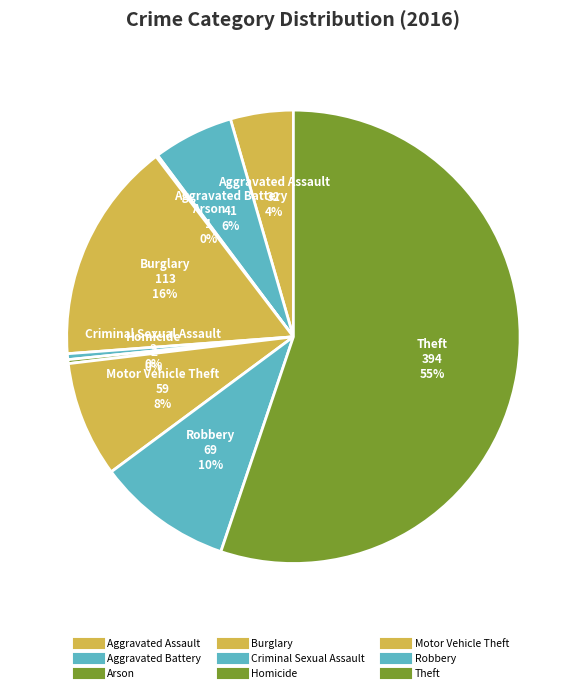

The Criminal Sexual Assault slice represents 1% of the pie. True or false?

False